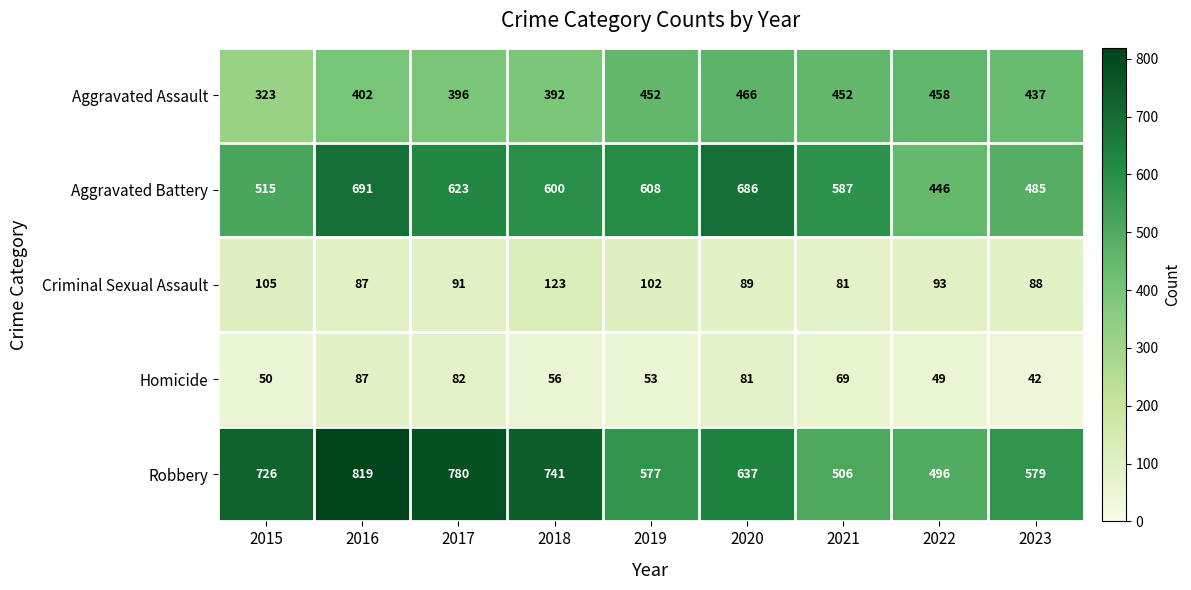

What is the difference between the Aggravated Battery values at 2023 and 2015?

30